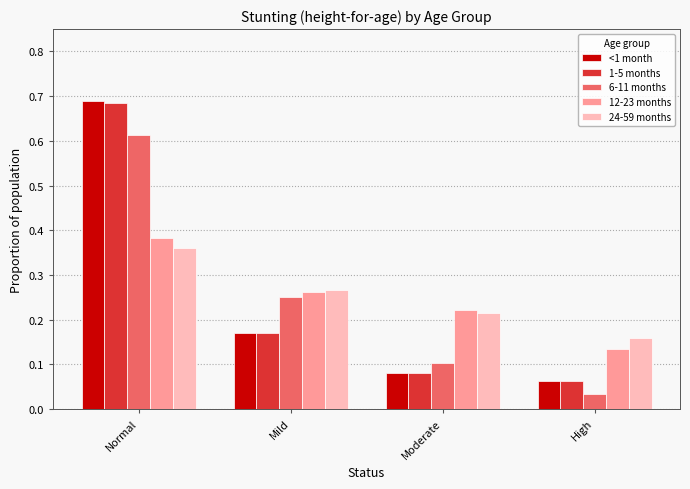

At which label does <1 month reach its peak?

Normal